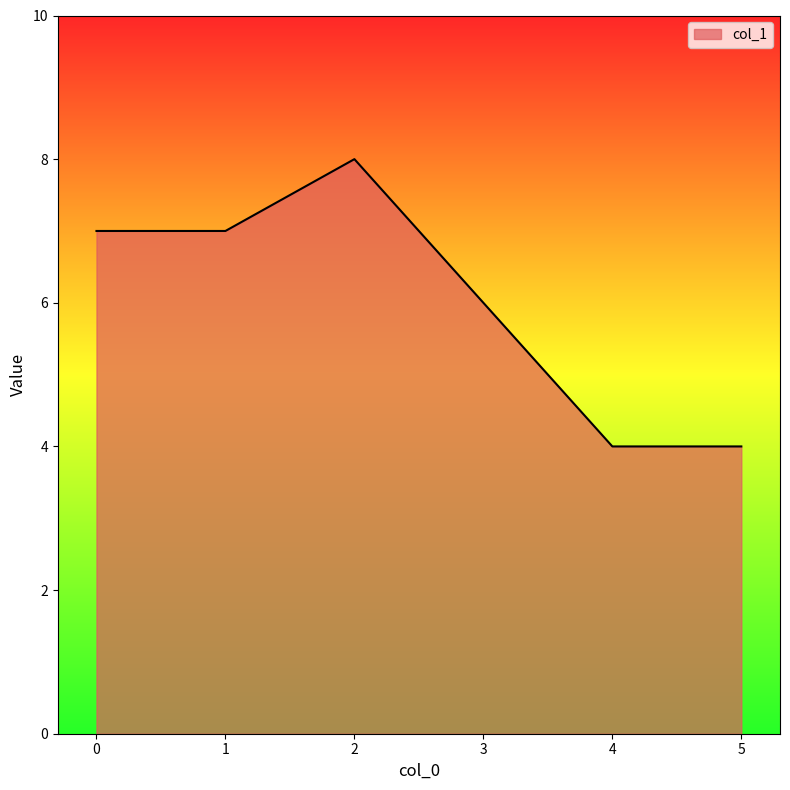

How many distinct data groups are displayed?

1